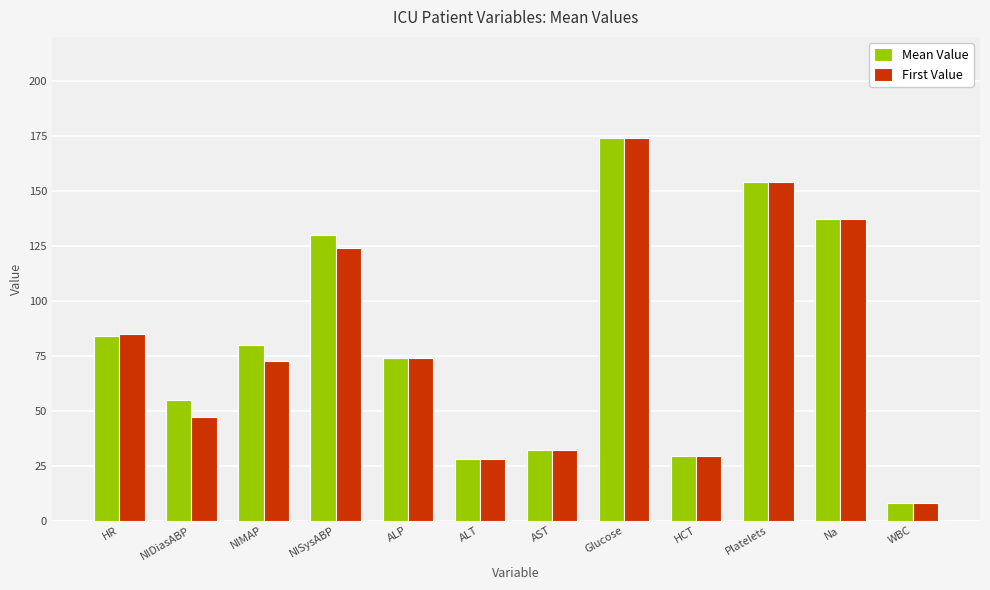

What is the total value across all series at HR?

169.0